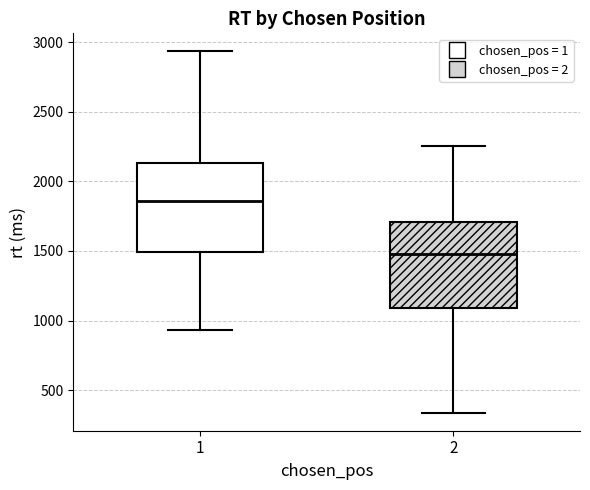

Reading left to right, read every box against the y-axis: the position of its median line, the range the box covers, and the ends of its whiskers. The values are not printed on the chart, so give them approximately, as read against the axis.

1: median 1850, box 1500 to 2150, whiskers 950 to 2950
2: median 1500, box 1100 to 1700, whiskers 350 to 2250